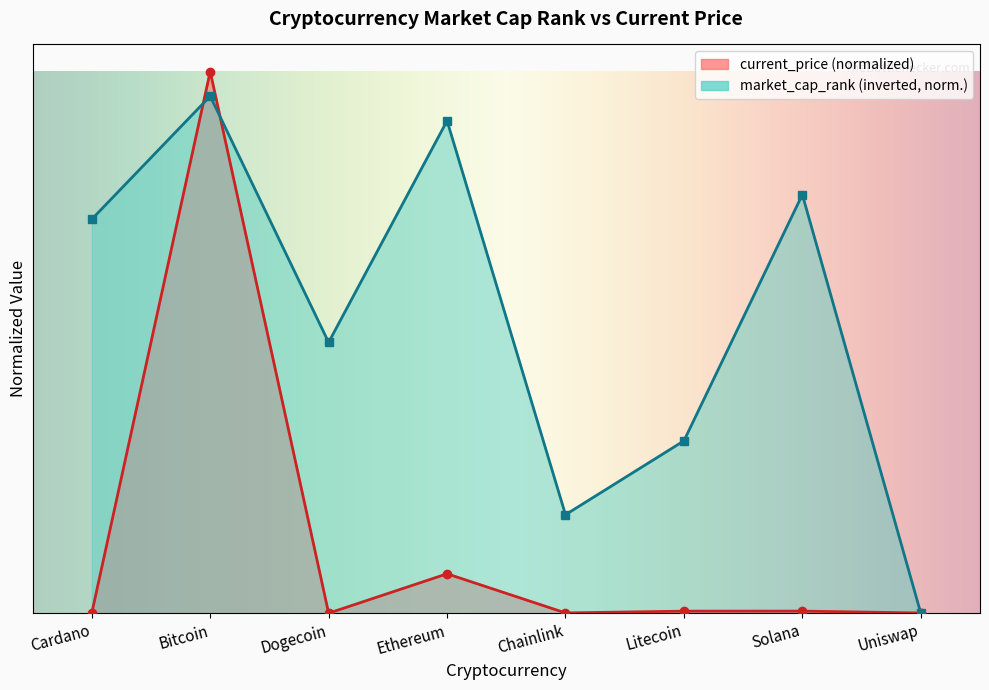

What is the value of the market_cap_rank point at the 5th from the left?

0.2